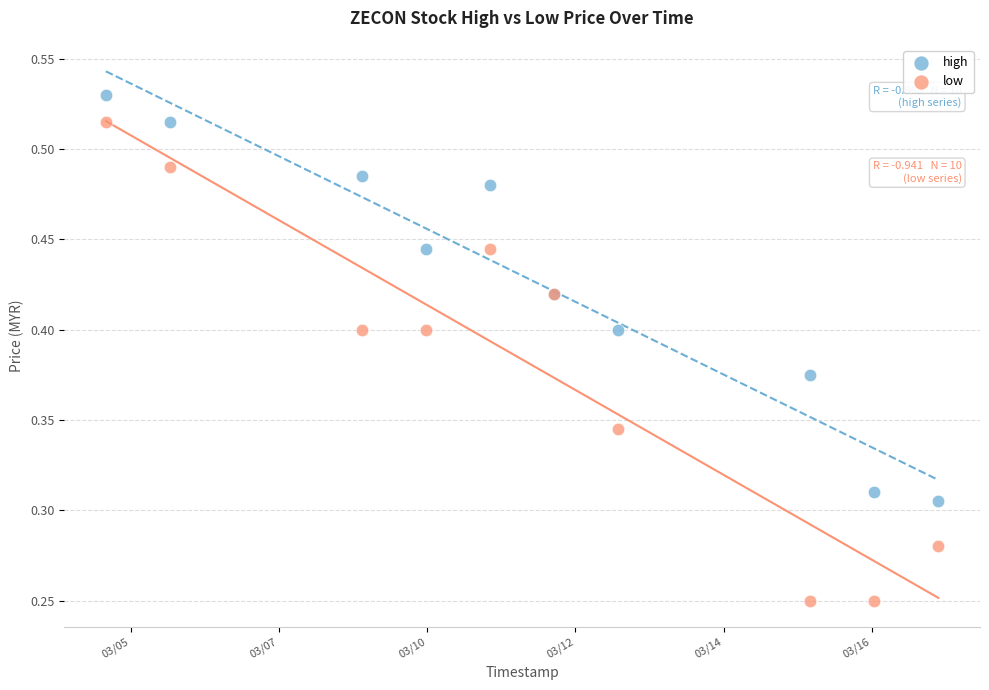

Which series reaches the maximum Y coordinate?

high